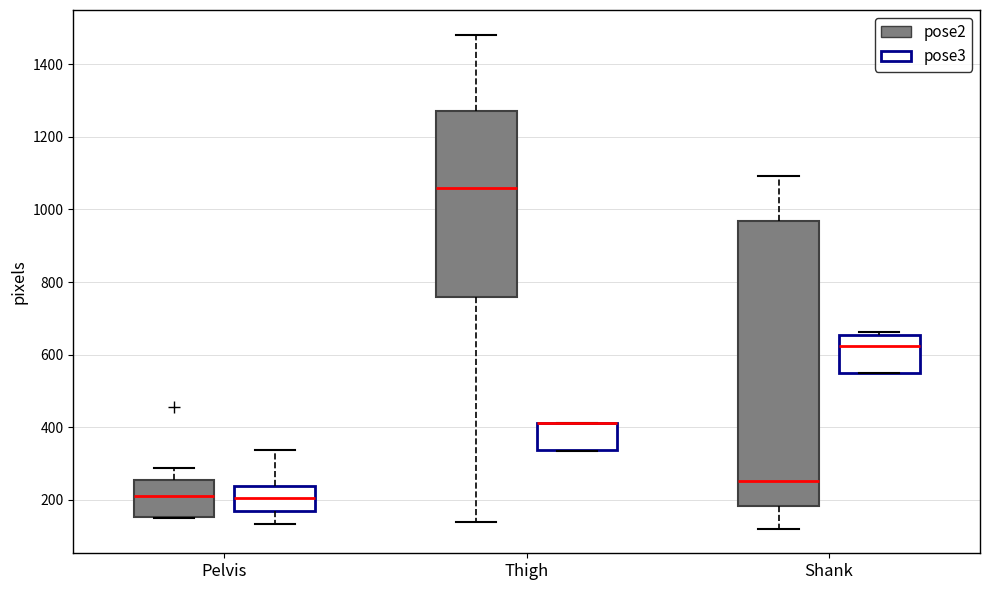

Reading left to right, transcribe this box plot: for each box, give where its median line is, the range the box spans, and where its two whiskers end, as read against the y-axis. The values are not printed on the chart, so give them approximately, as read against the axis.

Pelvis (pose2): median 220, box 160 to 260, whiskers 160 to 280
Pelvis (pose3): median 200, box 180 to 240, whiskers 140 to 340
Thigh (pose2): median 1060, box 760 to 1280, whiskers 140 to 1480
Thigh (pose3): median 420 (drawn on the box's upper edge), box 340 to 420, whiskers 340 to 420
Shank (pose2): median 260, box 180 to 960, whiskers 120 to 1100
Shank (pose3): median 620, box 560 to 660, whiskers 560 to 660 (just above the box's upper edge)